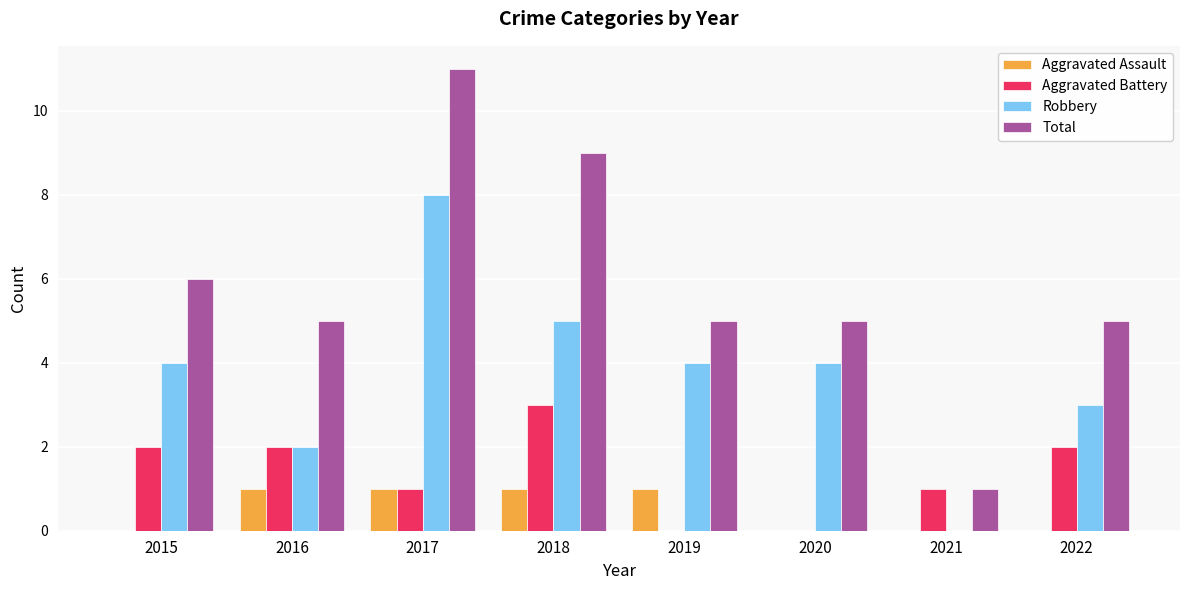

The value of Robbery at 2022 is 4. True or false?

False